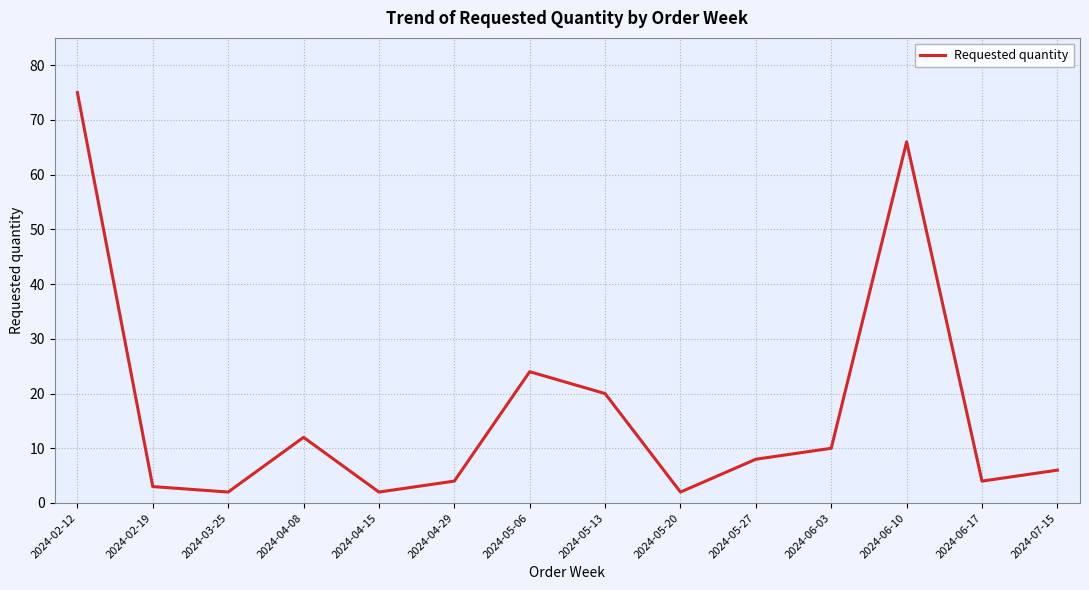

True or false: the data has more than 0 interior local peaks.

True